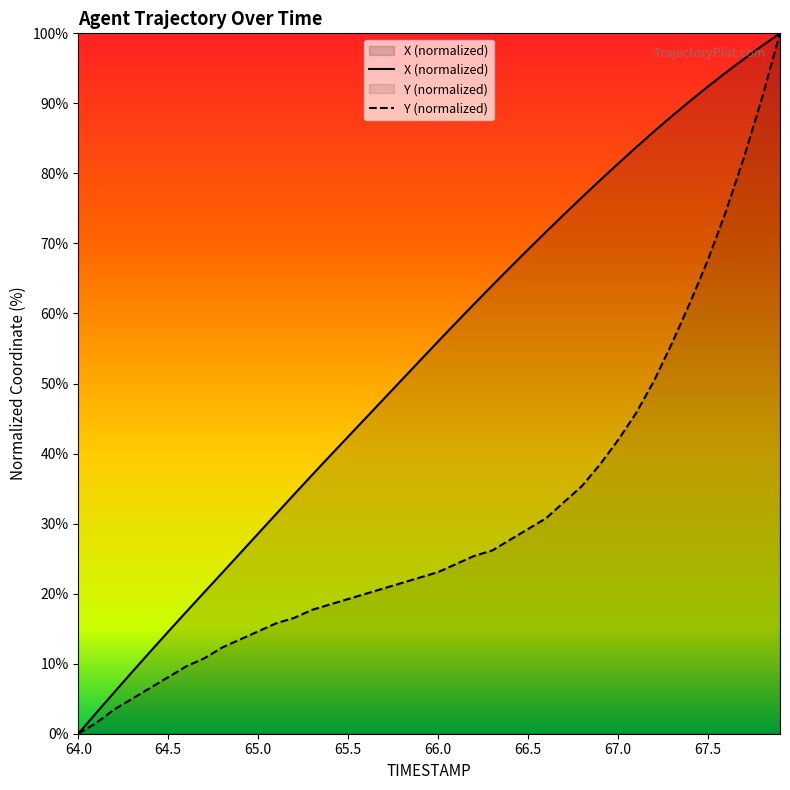

What is the total value across all series at 64.6?

27.0